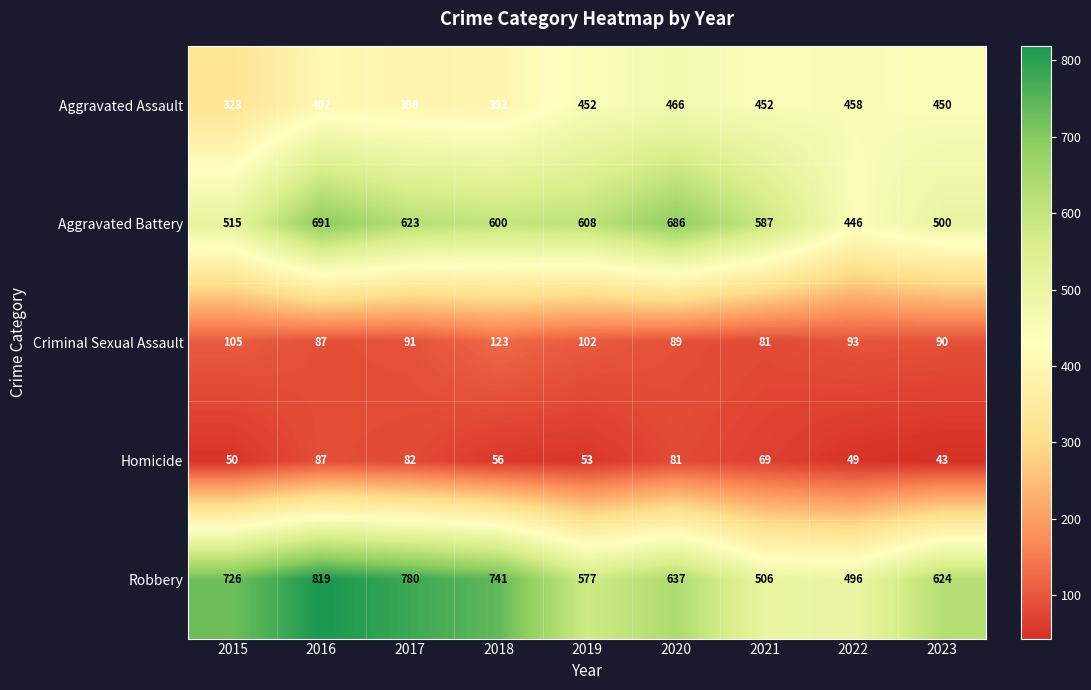

Which label corresponds to the smallest value in the chart?

2023